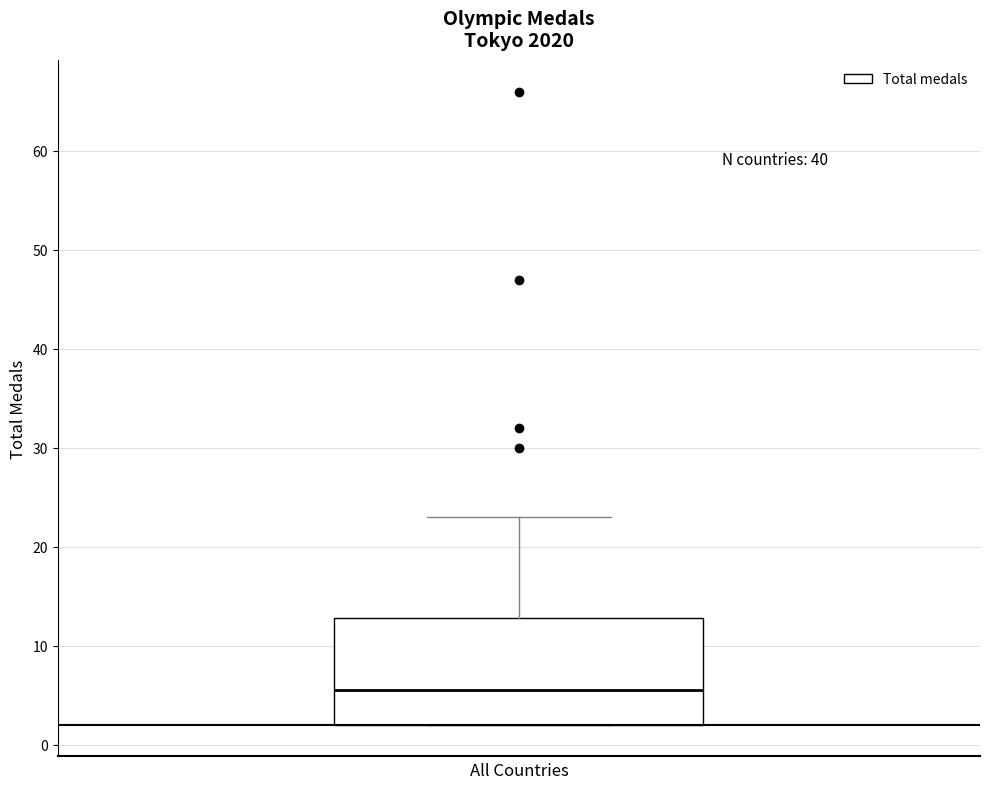

Transcribe this box plot: give where the median line is, the range the box spans, and where the two whiskers end, as read against the y-axis. The values are not printed on the chart, so give them approximately, as read against the axis.

median 6, box 2 to 13, whiskers 2 to 23